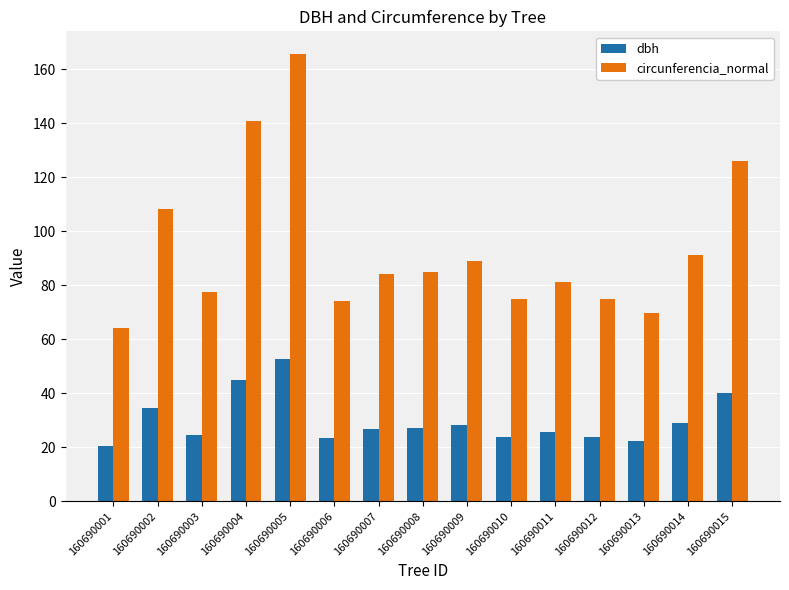

The circunferencia_normal series shows 25.6 at 160690009. True or false?

False